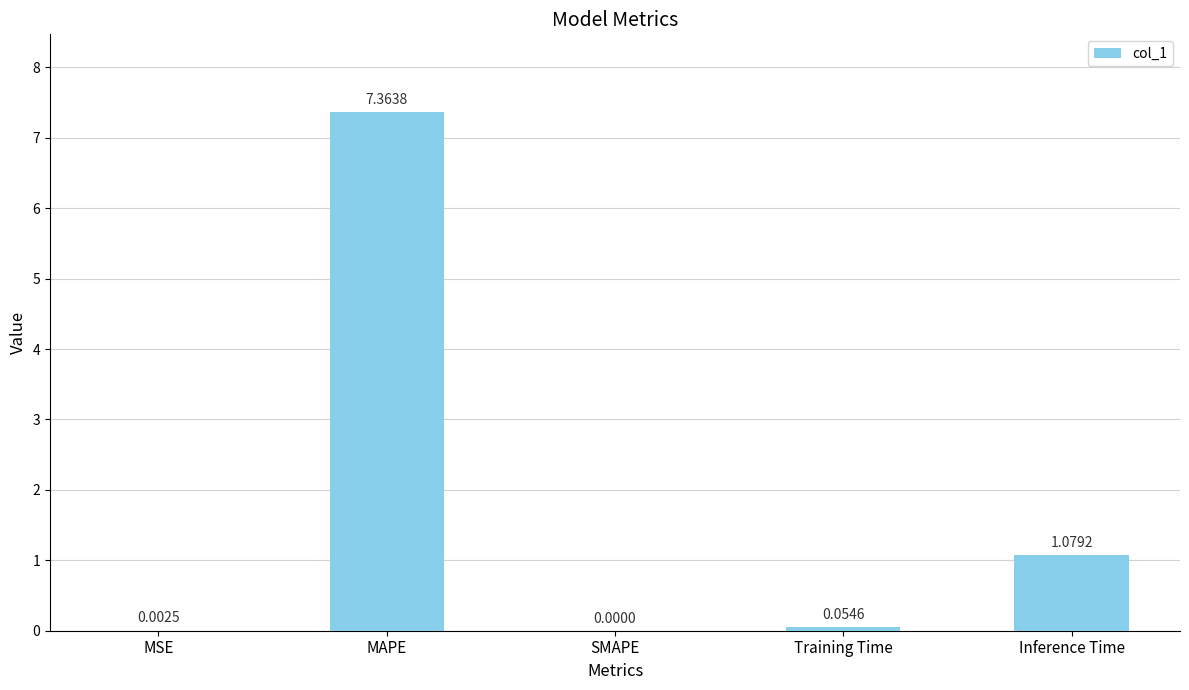

At which label is the value closest to 3?

Inference Time